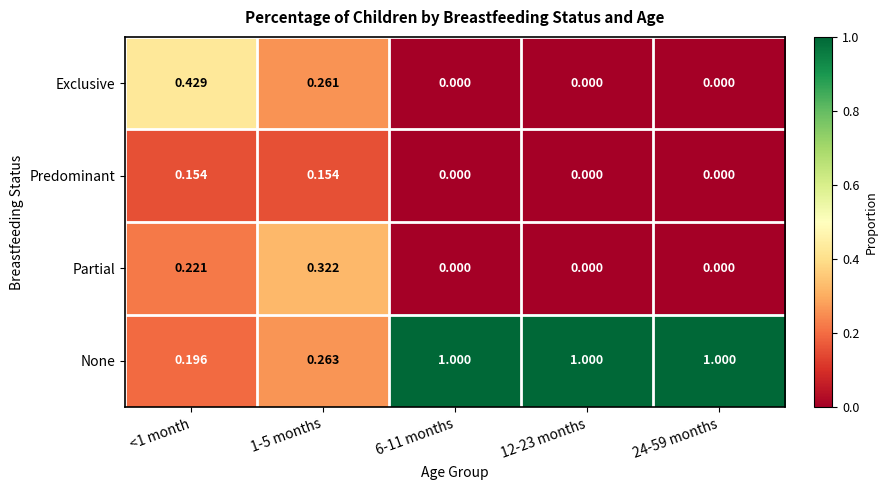

Rank the series by their maximum value, from highest to lowest.

None, Exclusive, Partial, Predominant